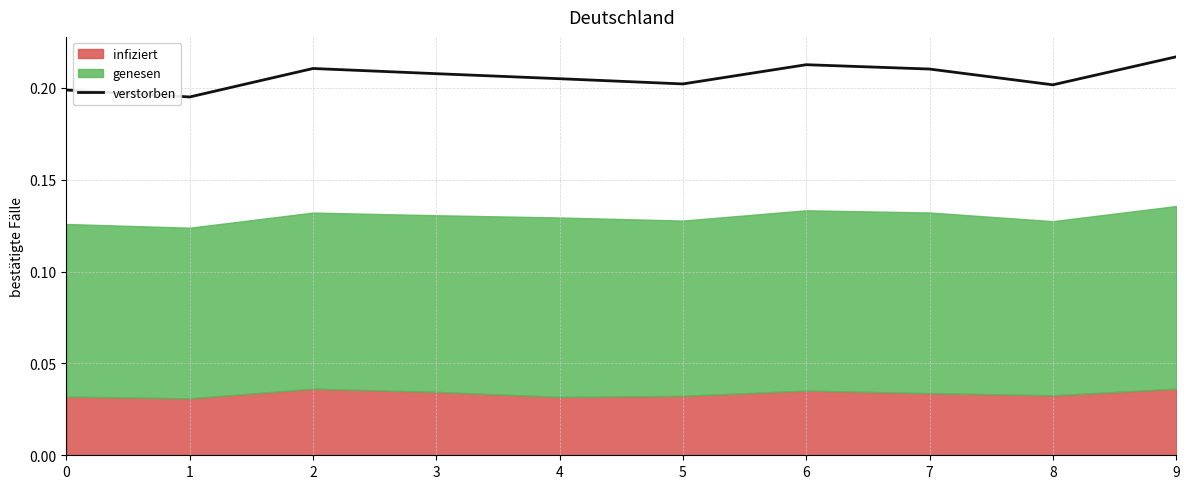

At which label is the value closest to 0?

1